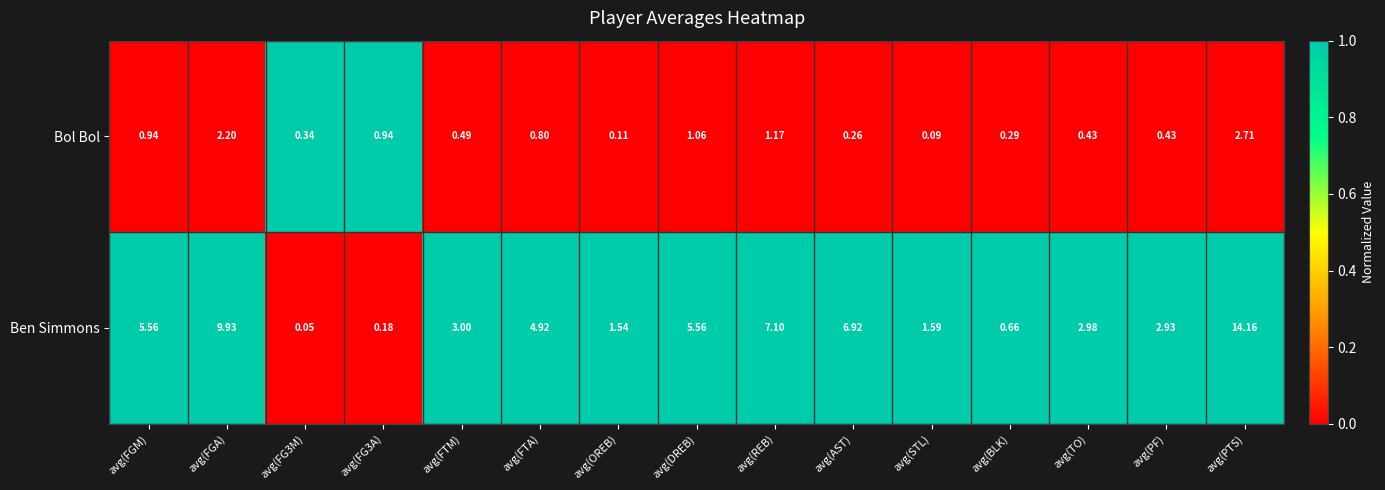

How many values in the Ben Simmons series are below 3?

7